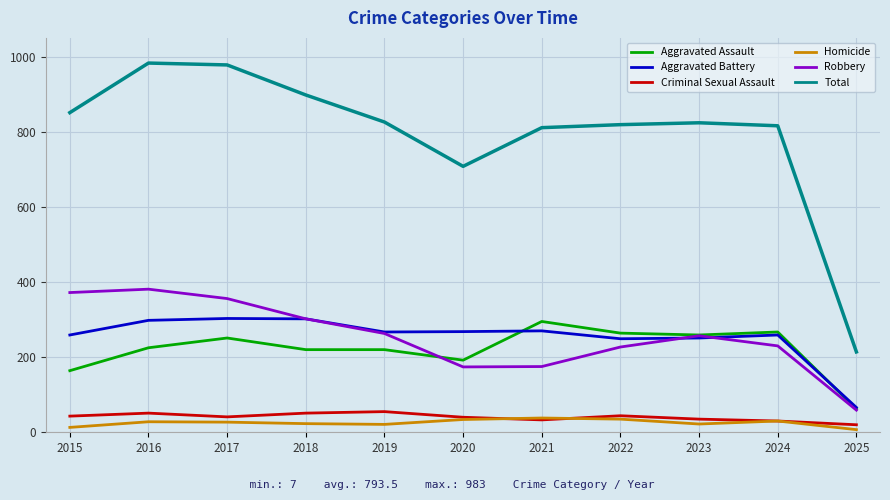

The value of Aggravated Assault at 2021 is 295. True or false?

True